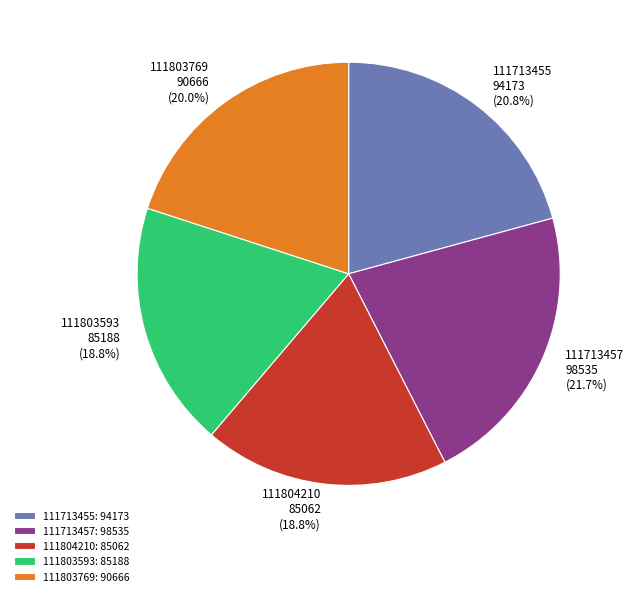

Is there a majority slice in this chart?

No